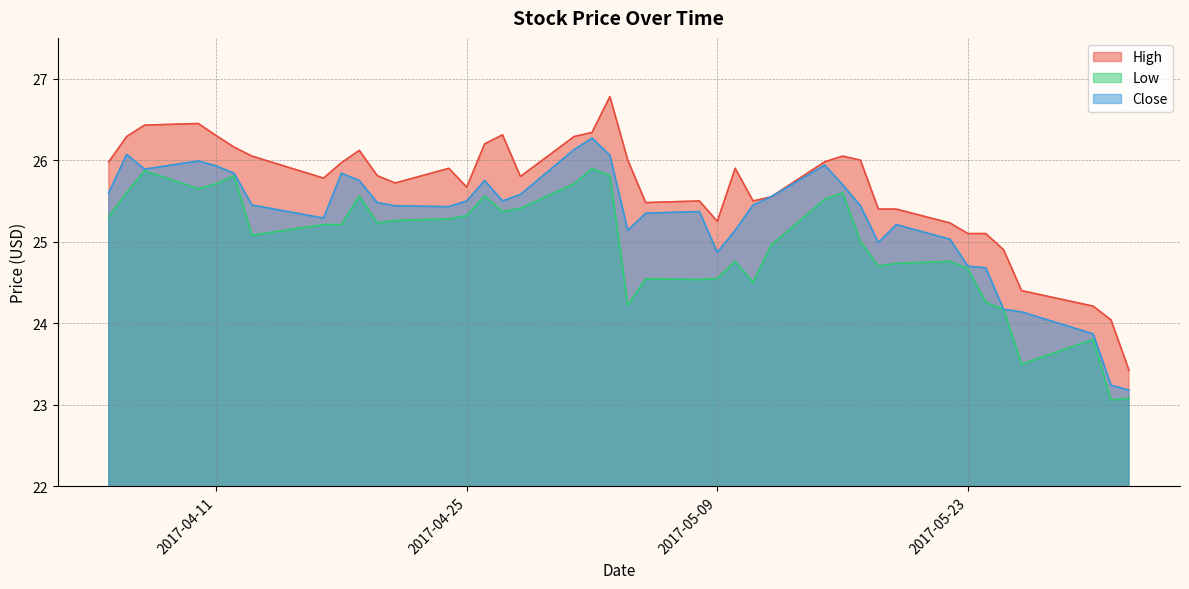

What is the value of the Low point at the 14th from the left?

25.3